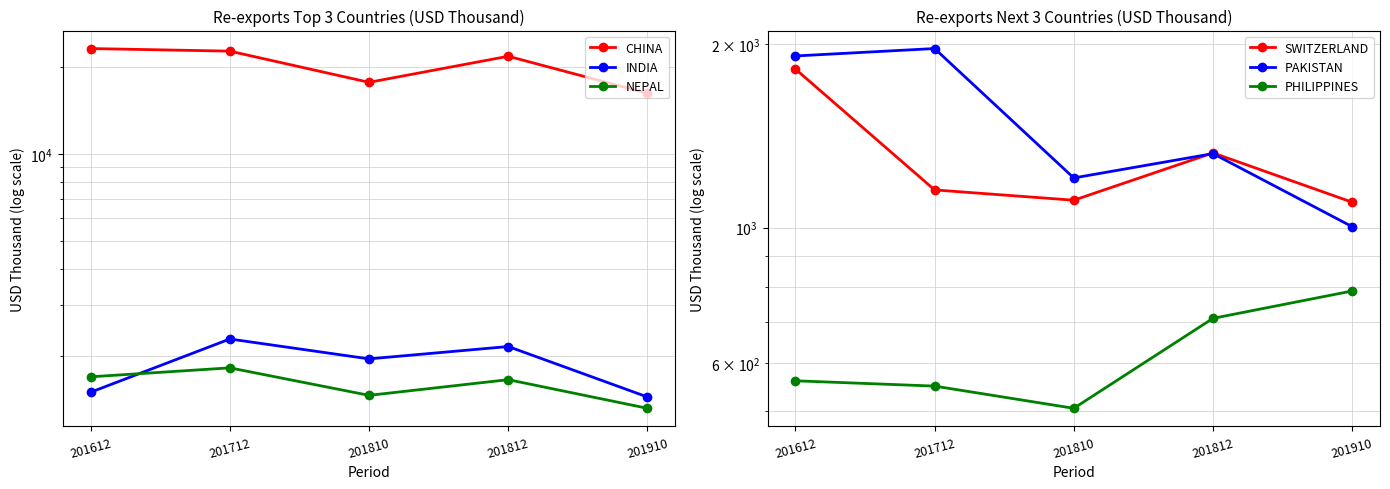

Where is the first local maximum for NEPAL?

201712